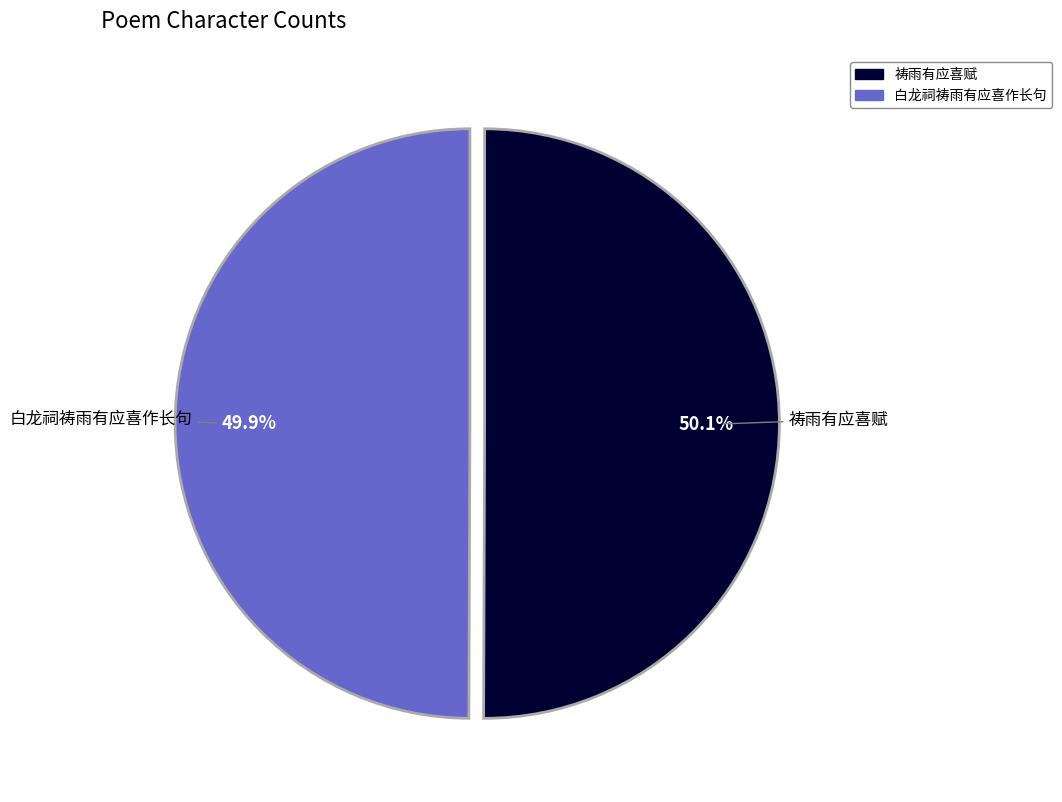

The 白龙祠祷雨有应喜作长句 slice represents 39% of the pie. True or false?

False